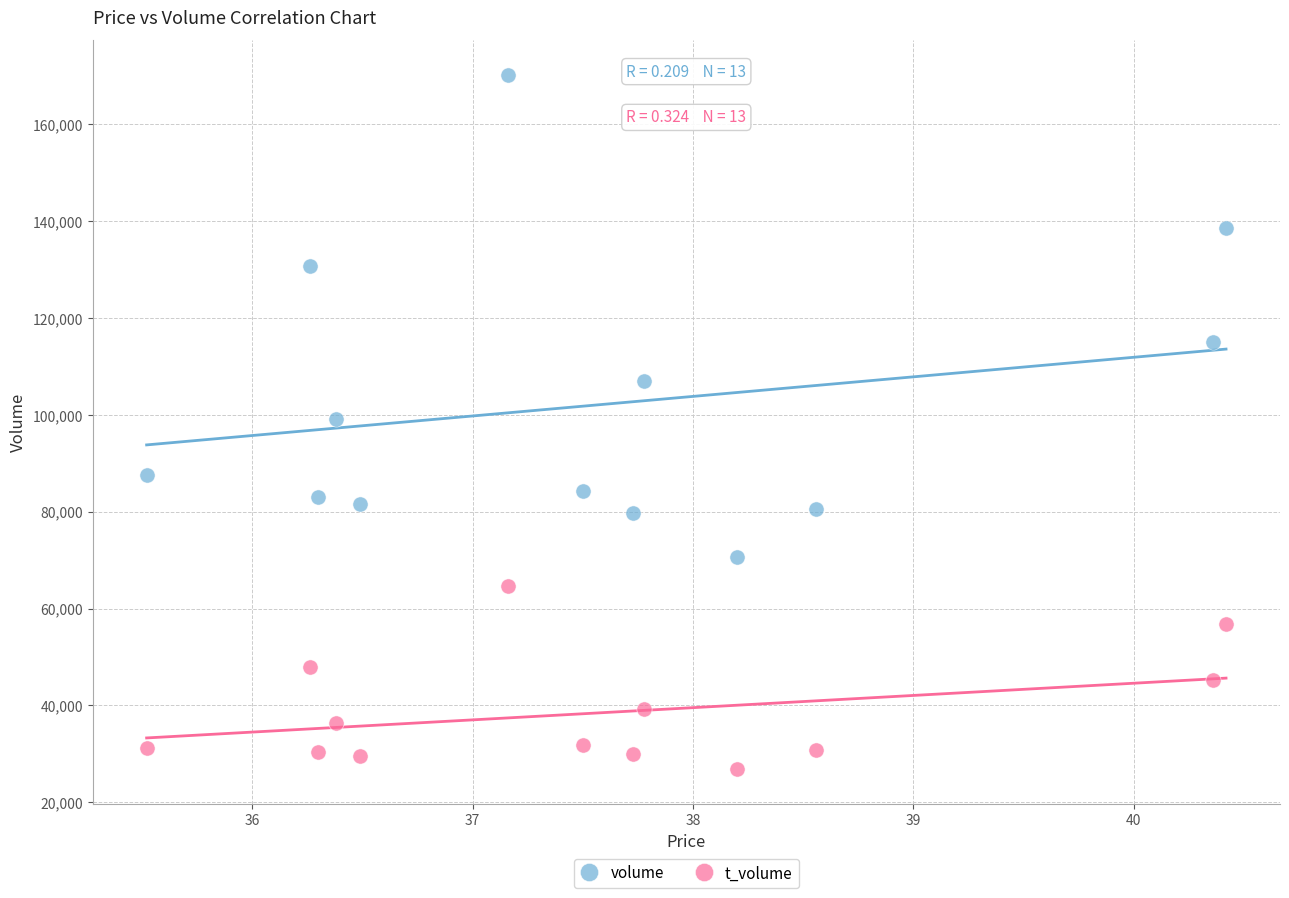

In the volume series, what Y value is closest to 120363?

114965